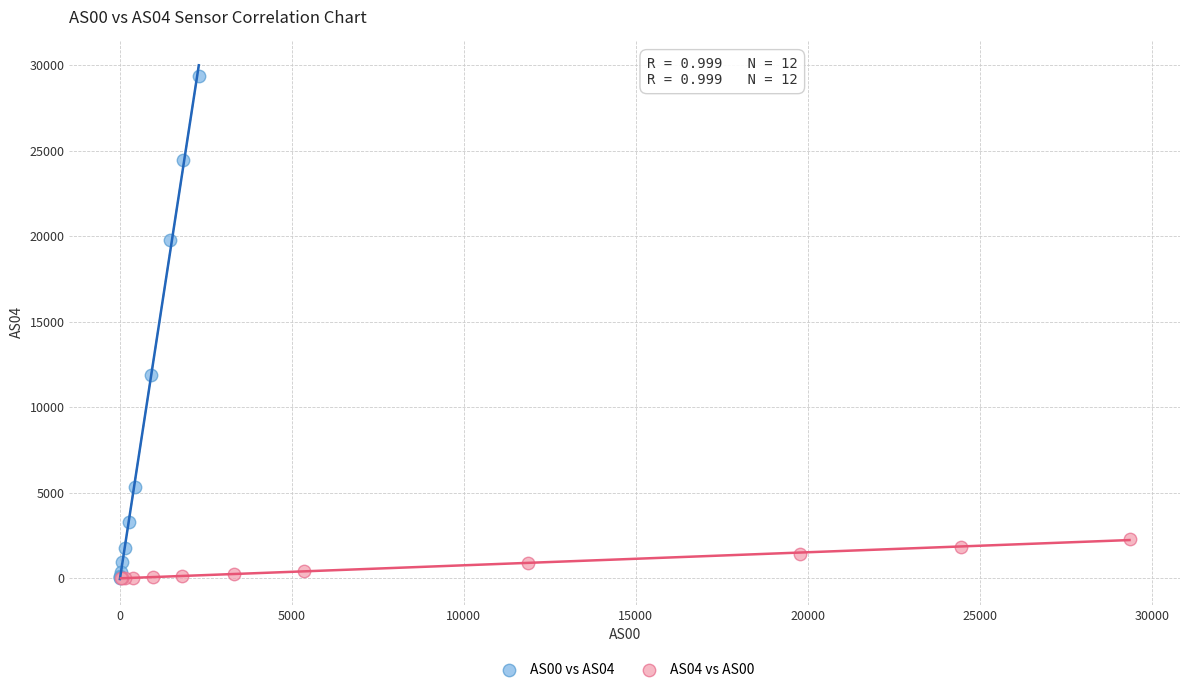

Which series has the largest Y range (max minus min)?

AS00 vs AS04